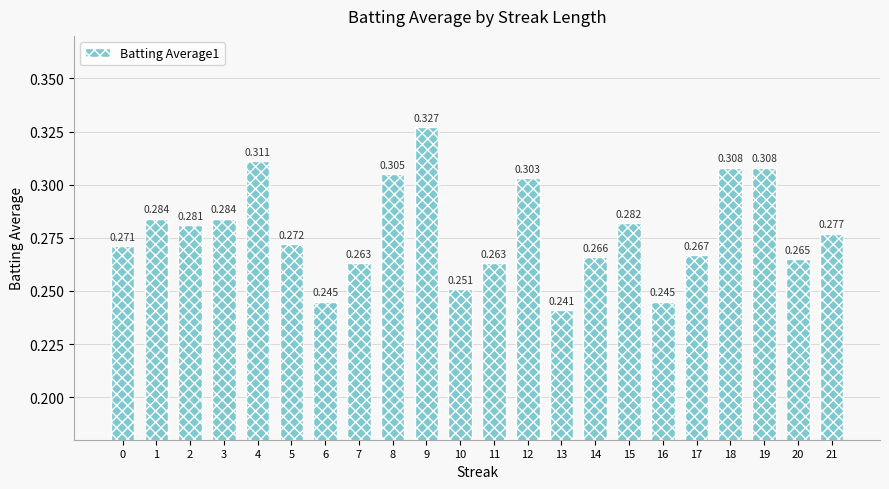

What is the sum of all values?

6.1